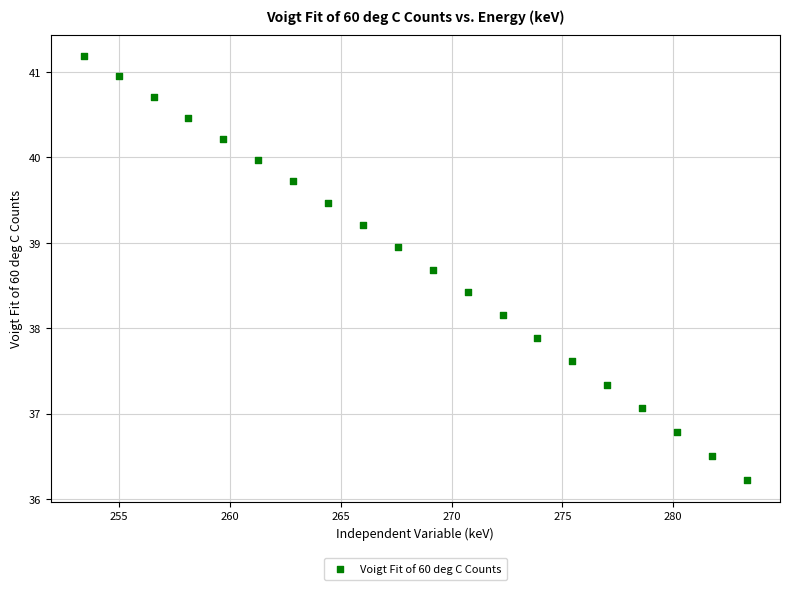

What is the range of X values (max minus min)?

29.9